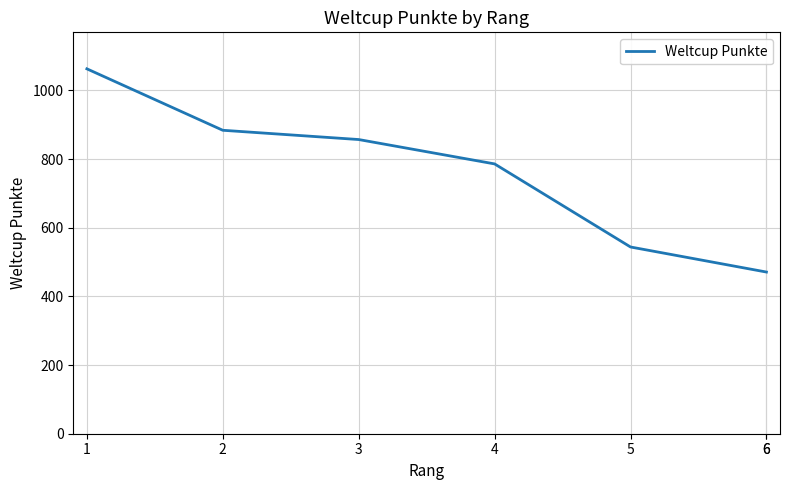

What is the sum of the values at 1 and 2?

1947